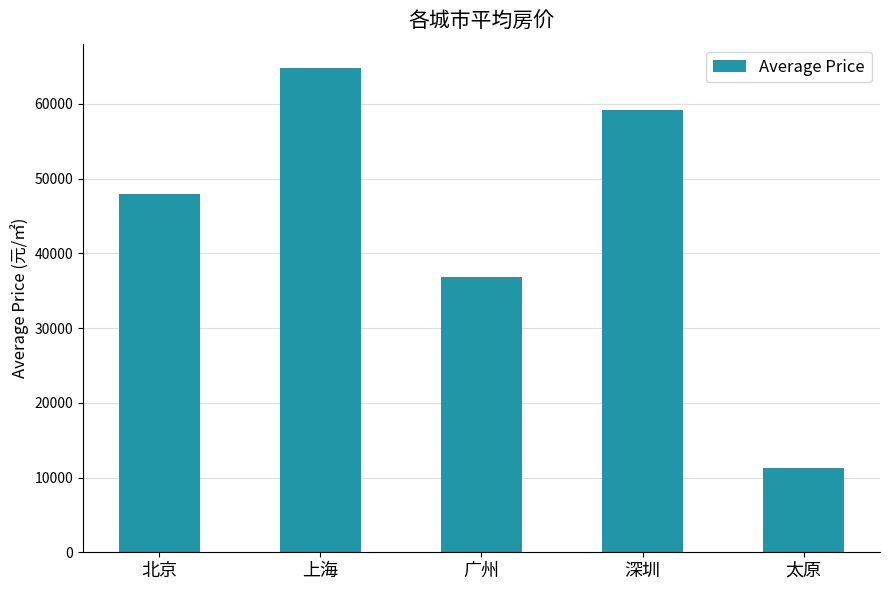

What is the difference between the maximum and minimum values?

53510.6